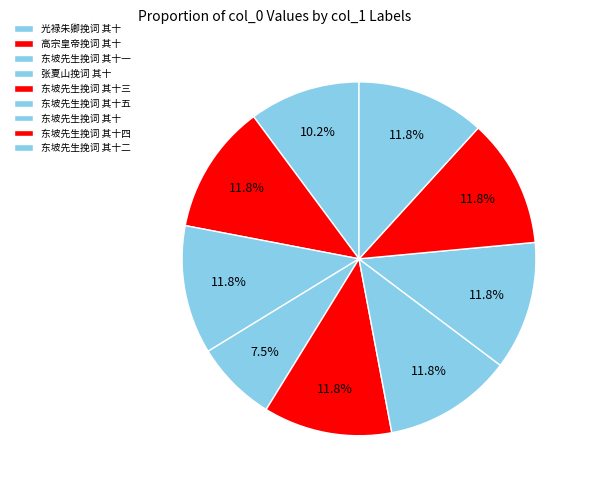

Count the number of slices in the pie.

9